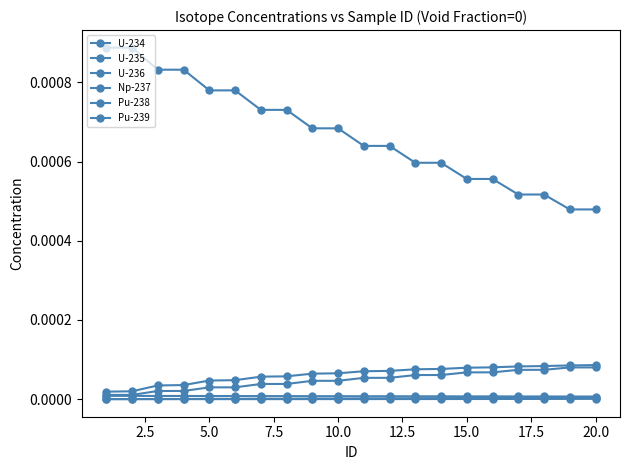

How many series are shown in this chart?

6